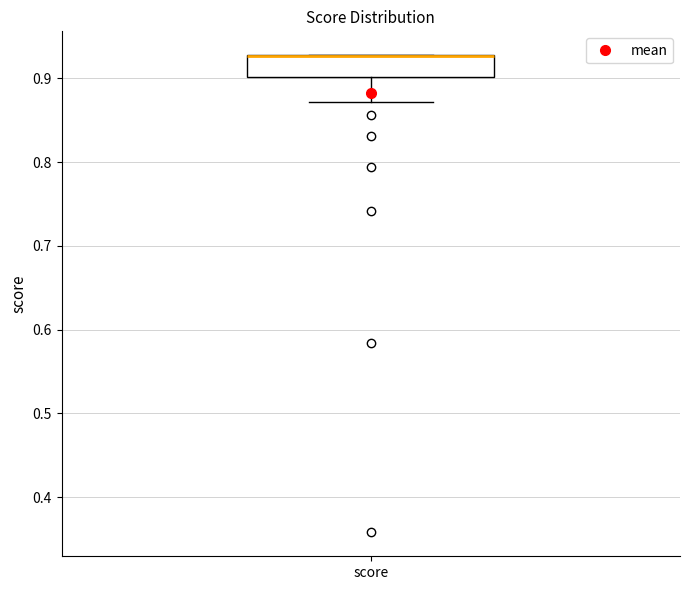

Transcribe this box plot: give where the median line is, the range the box spans, and where the two whiskers end, as read against the y-axis. The values are not printed on the chart, so give them approximately, as read against the axis.

median 0.93 (drawn on the box's upper edge), box 0.90 to 0.93, whiskers 0.87 to 0.93